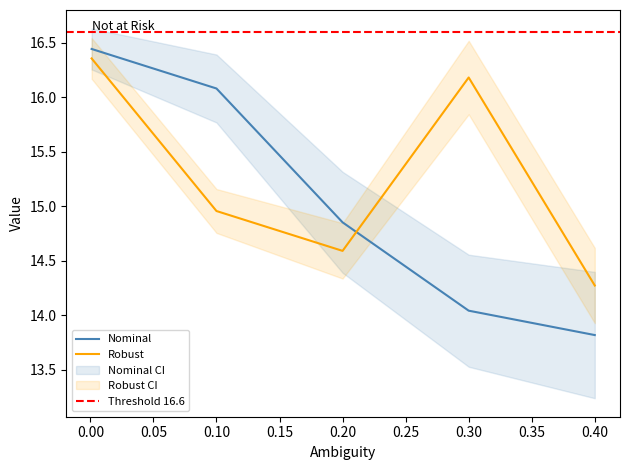

Reading right to left, list all the values displayed in this chart.

Nominal: 0.4=13.8	0.3=14.0	0.2=14.9	0.1=16.1	0.001=16.4
Nominal L: 0.4=13.2	0.3=13.5	0.2=14.4	0.1=15.8	0.001=16.3
Nominal U: 0.4=14.4	0.3=14.6	0.2=15.3	0.1=16.4	0.001=16.6
Robust: 0.4=14.3	0.3=16.2	0.2=14.6	0.1=15.0	0.001=16.4
Robust L: 0.4=13.9	0.3=15.8	0.2=14.3	0.1=14.8	0.001=16.2
Robust U: 0.4=14.6	0.3=16.5	0.2=14.8	0.1=15.2	0.001=16.5